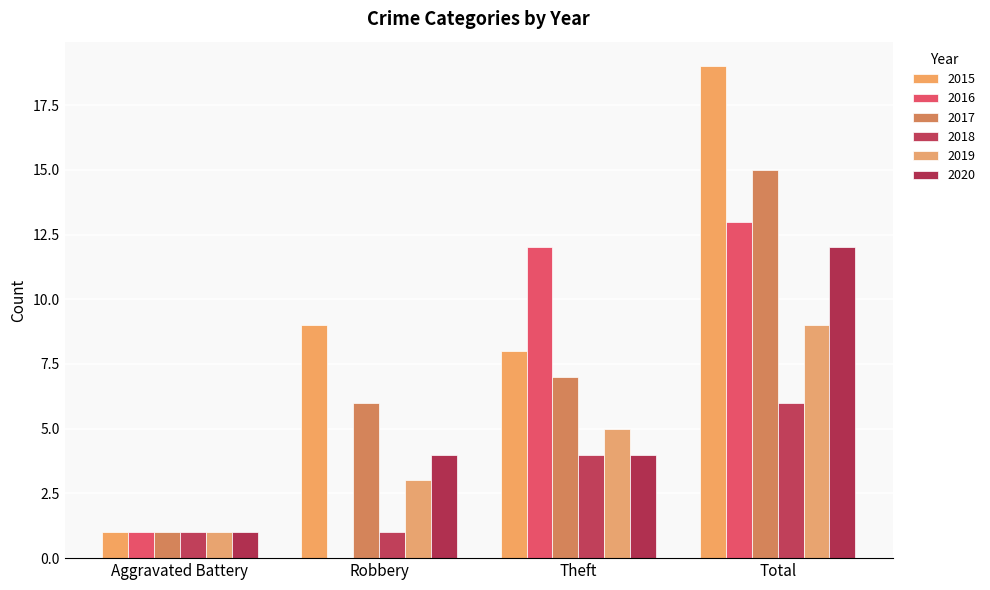

Which series changed the most between Aggravated Battery and Total?

2015